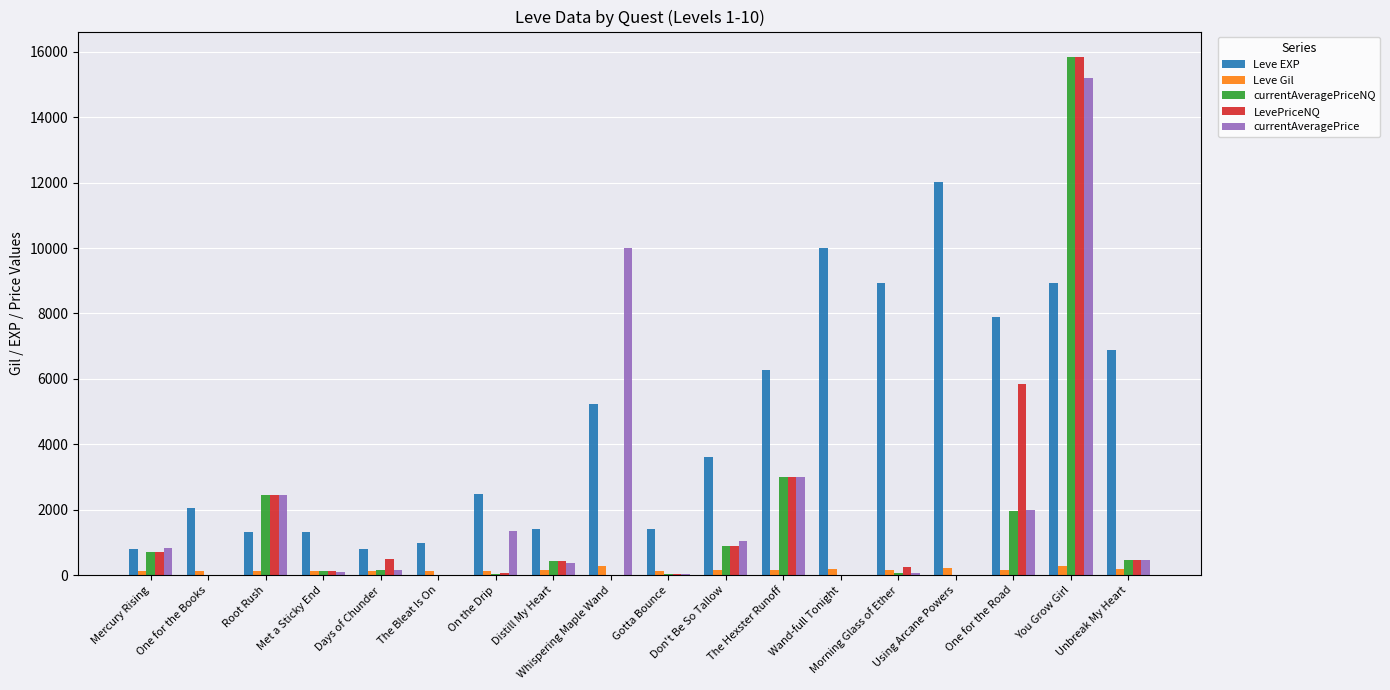

Which series has the largest total across all categories?

Leve EXP